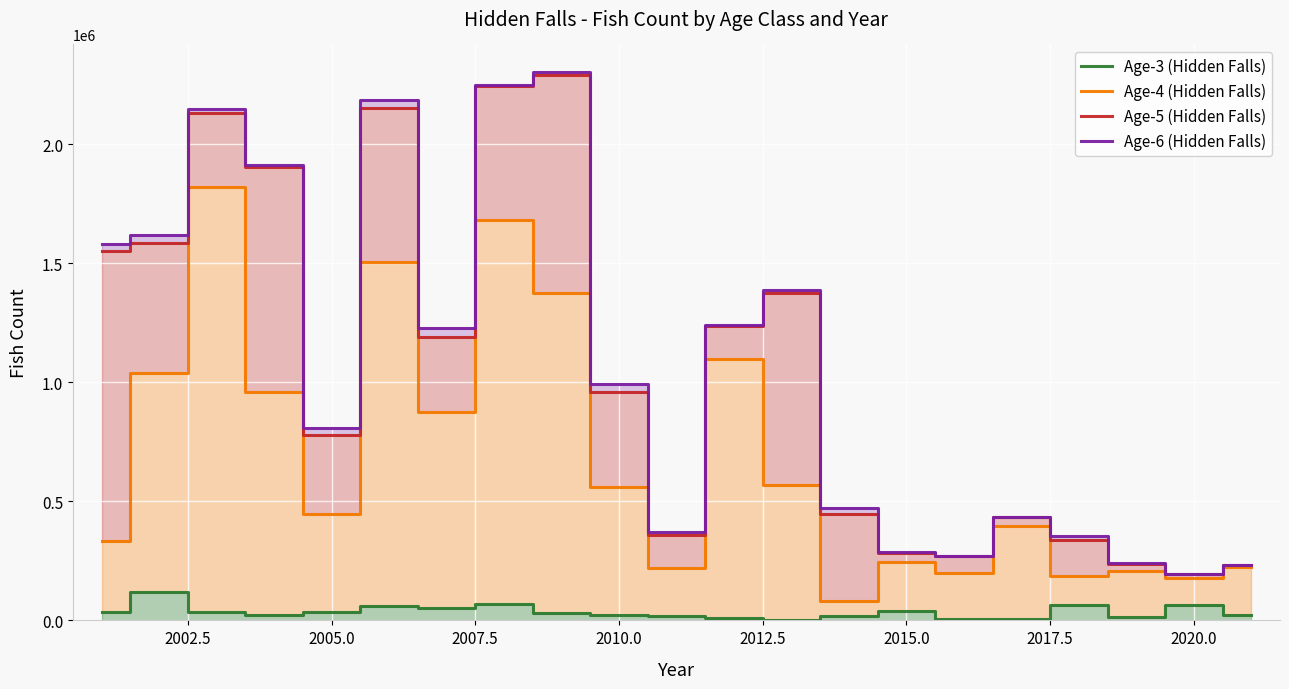

Which series has the largest total across all categories?

Age-6 (Hidden Falls)